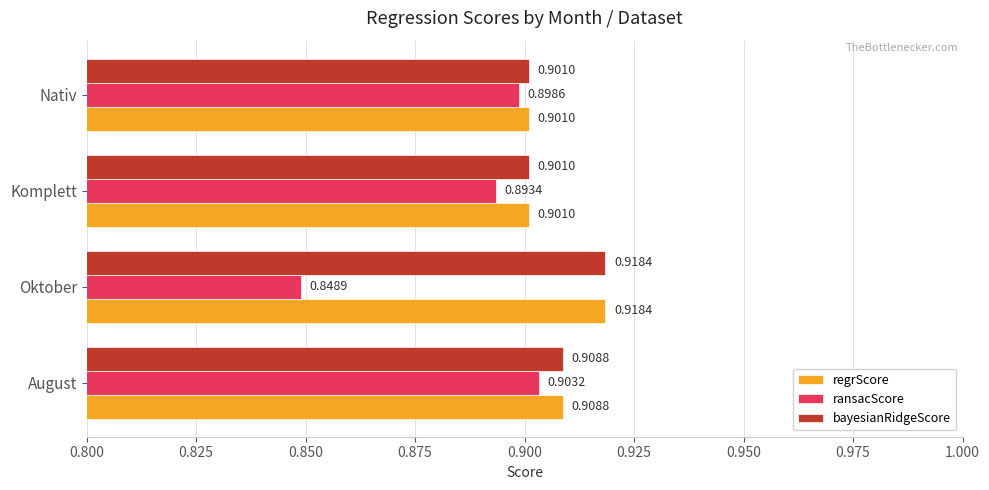

Which category has the highest value across all series?

Oktober